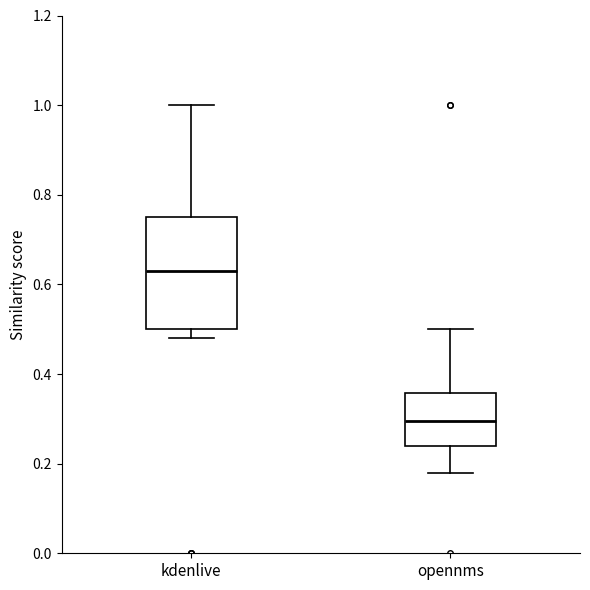

Reading left to right, transcribe this box plot: for each box, give where its median line is, the range the box spans, and where its two whiskers end, as read against the y-axis. The values are not printed on the chart, so give them approximately, as read against the axis.

kdenlive: median 0.64, box 0.50 to 0.76, whiskers 0.48 to 1.00
opennms: median 0.30, box 0.24 to 0.36, whiskers 0.18 to 0.50